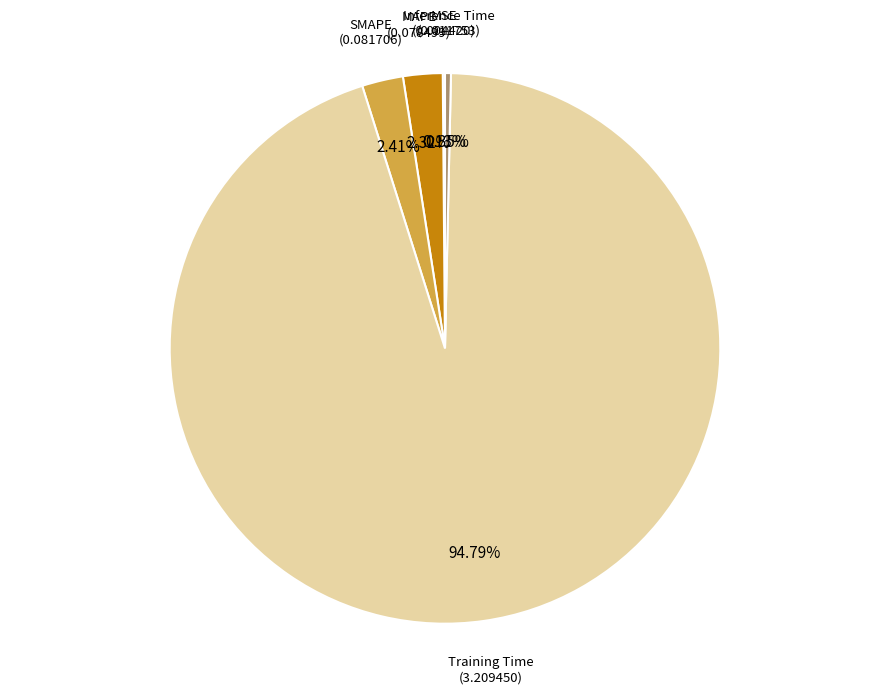

The MAPE slice represents 2% of the pie. True or false?

True